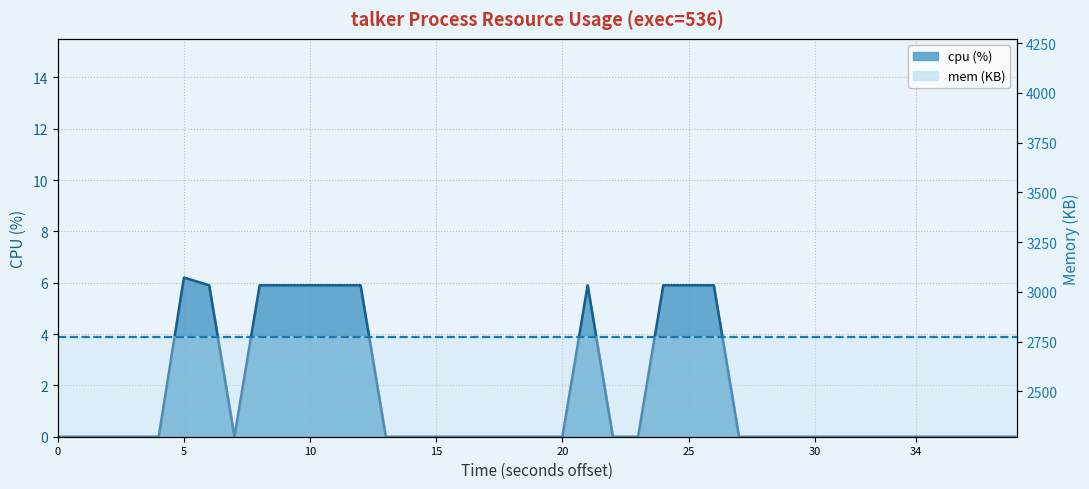

How many values exceed 0?

11